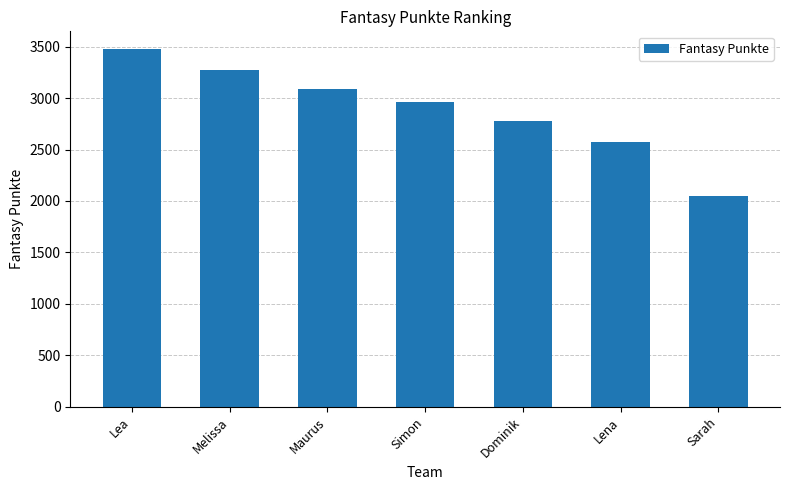

Reading left to right, extract all data points from this chart.

Lea=3475	Melissa=3277	Maurus=3092	Simon=2965	Dominik=2780	Lena=2572	Sarah=2045